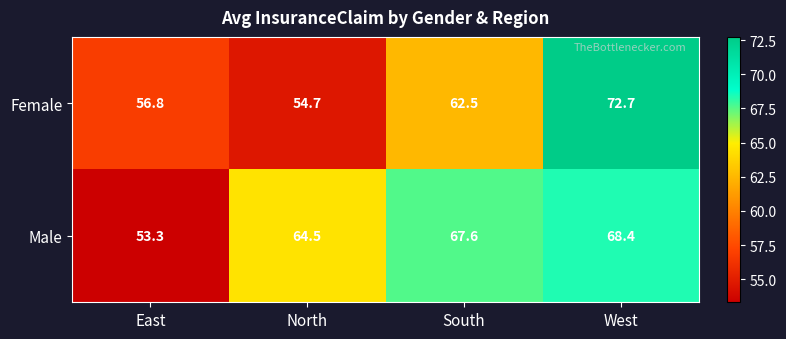

Rank the series at North from lowest to highest value.

Female, Male